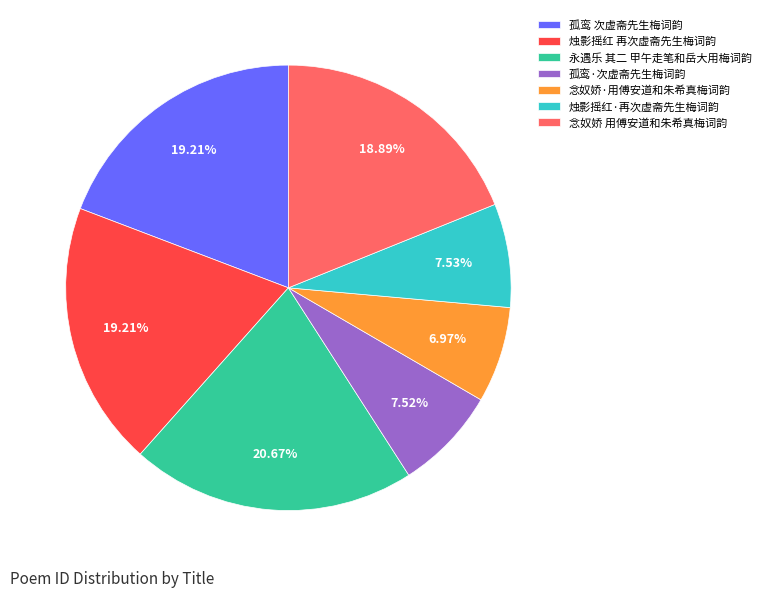

Is it true that 烛影摇红·再次虚斋先生梅词韵 is 8% of the pie?

True